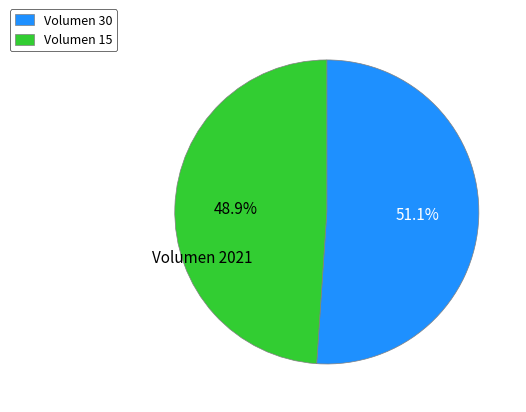

Count the number of slices in the pie.

2